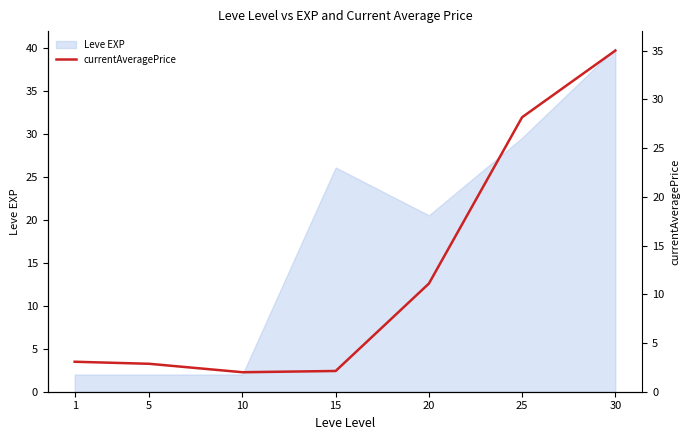

What is the value of the 6th point from the left?

28.2